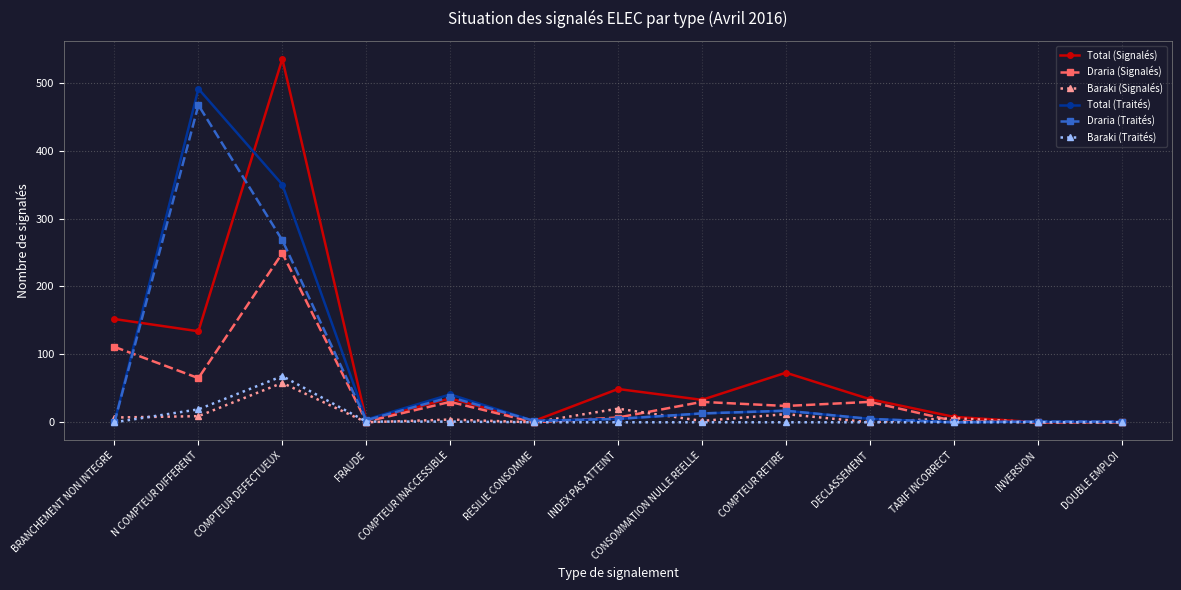

Is it true that Total (Traités) equals 41 at COMPTEUR INACCESSIBLE?

True